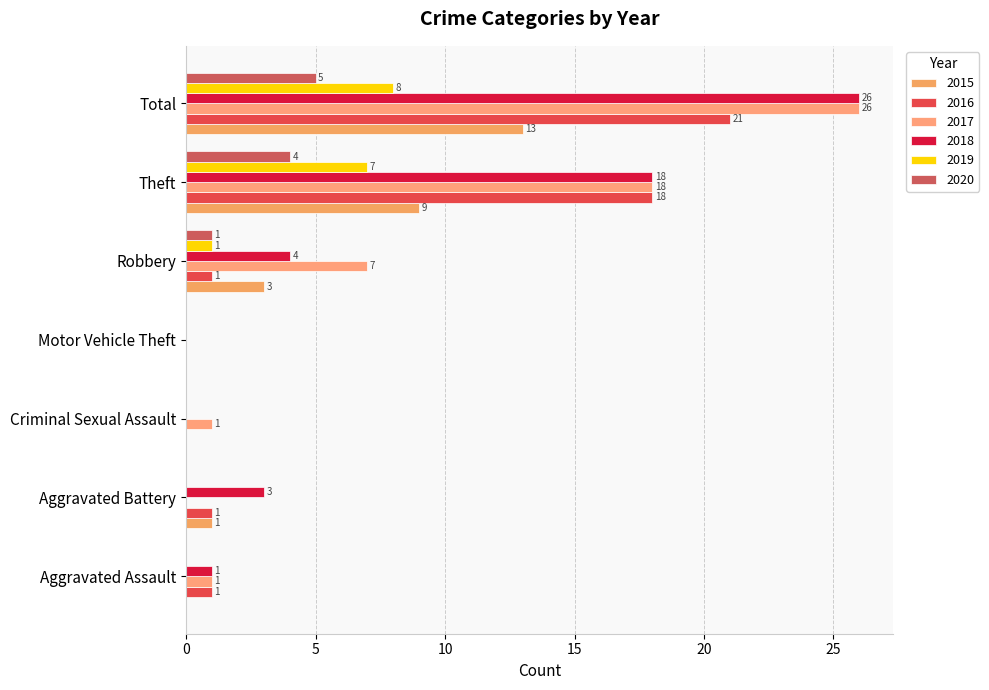

Where is 2015 nearest to the value 6?

Robbery